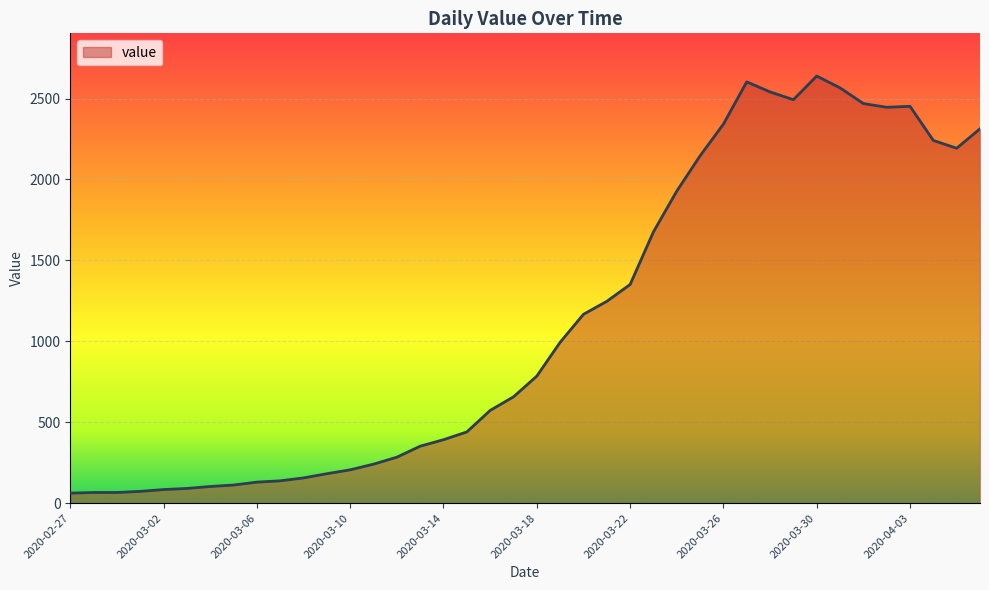

What is the greatest value displayed?

2639